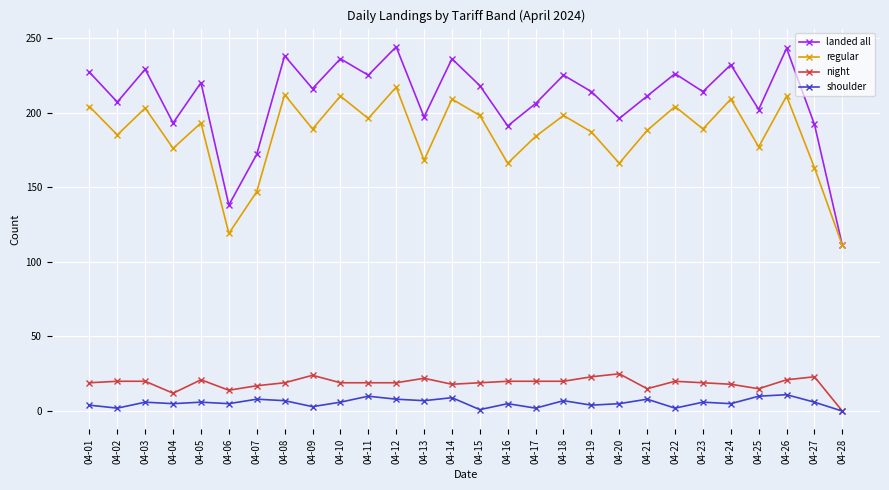

What is the lowest value of the regular series?

111